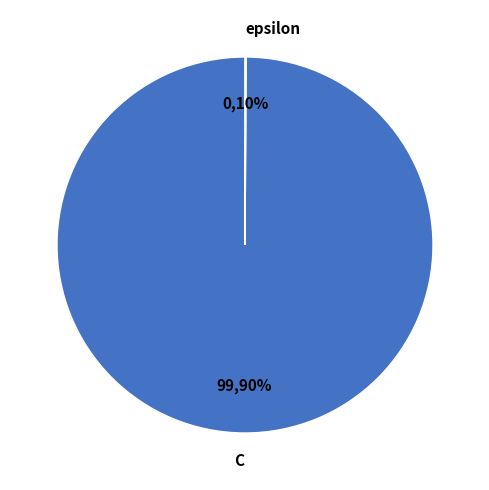

The epsilon slice represents 0% of the pie. True or false?

True